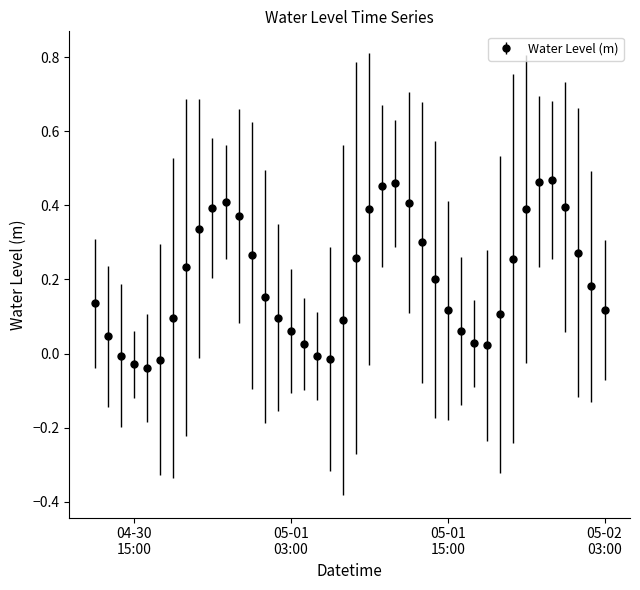

What is the sum of all values?

7.9